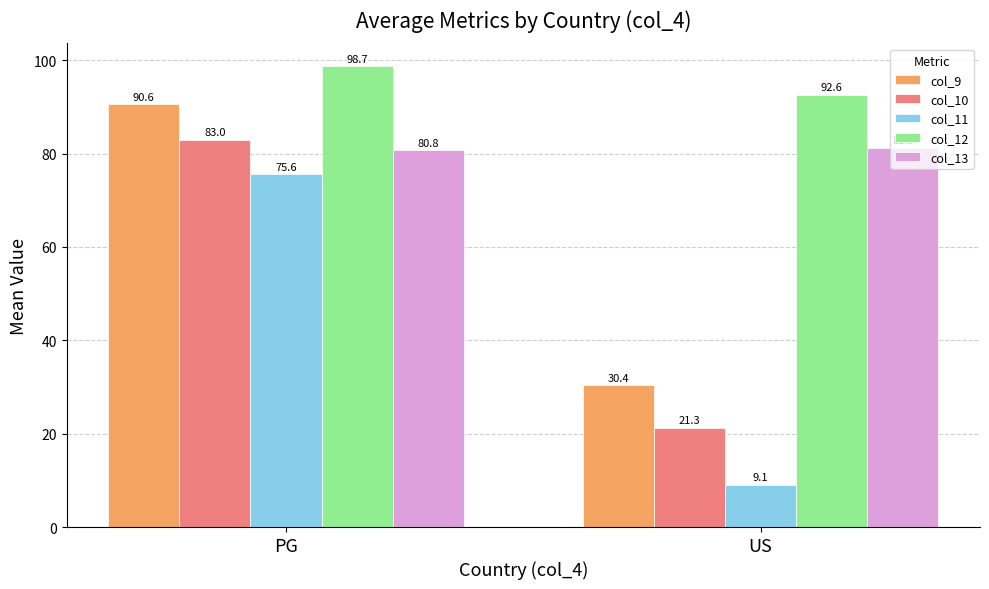

The value of col_11 at PG is 17.5. True or false?

False